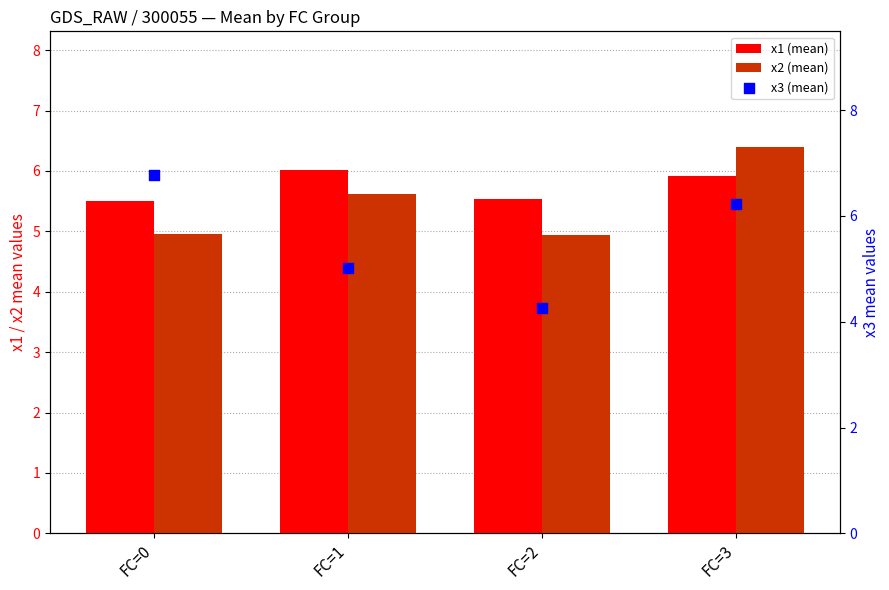

What are all the series names shown in the legend?

x1 (mean), x2 (mean), x3 (mean)